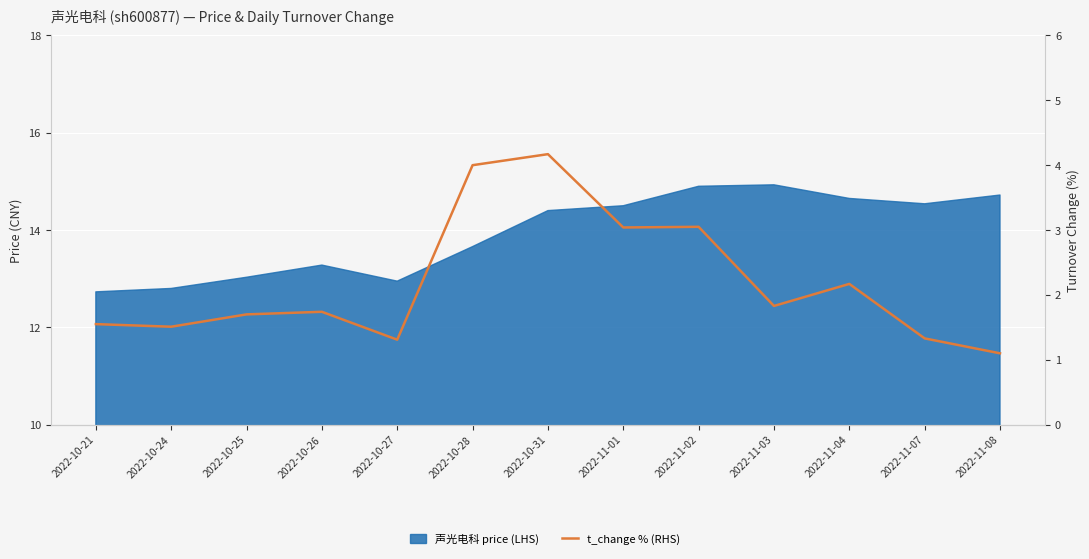

At which label is the value closest to 2?

2022-11-03